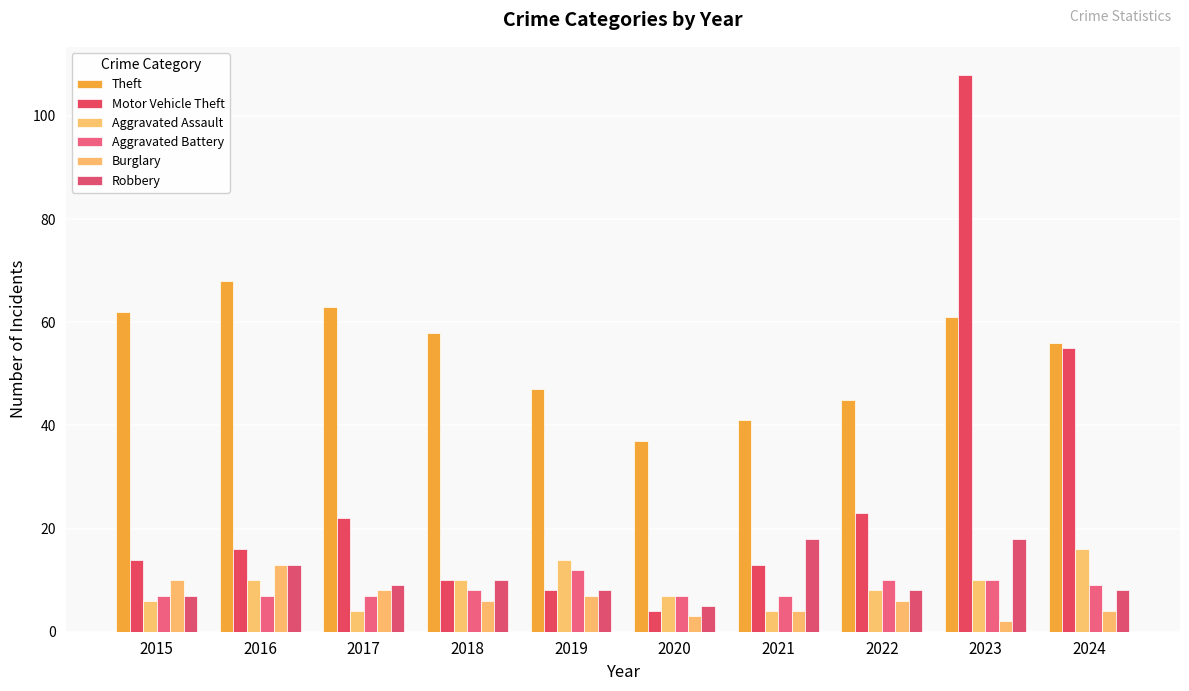

Reading left to right, transcribe all the data shown in this chart.

Theft: 62	68	63	58	47	37	41	45	61	56
Motor Vehicle Theft: 14	16	22	10	8	4	13	23	108	55
Aggravated Assault: 6	10	4	10	14	7	4	8	10	16
Aggravated Battery: 7	7	7	8	12	7	7	10	10	9
Burglary: 10	13	8	6	7	3	4	6	2	4
Robbery: 7	13	9	10	8	5	18	8	18	8